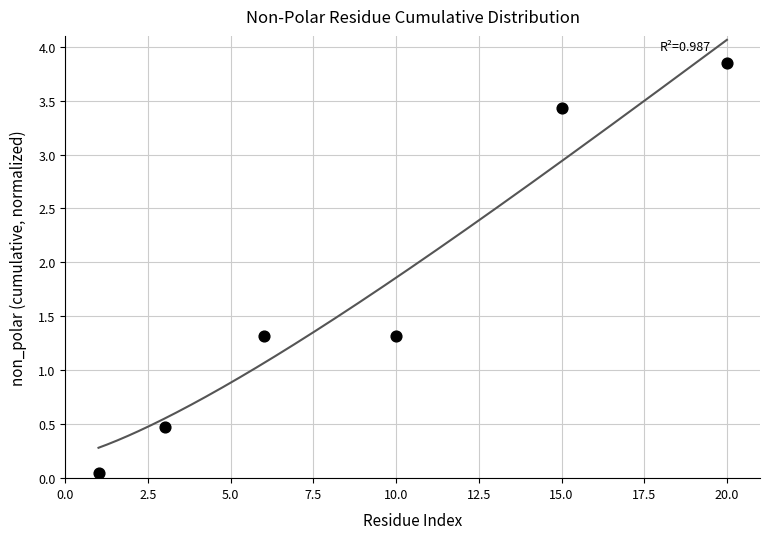

What is the average Y value?

1.7